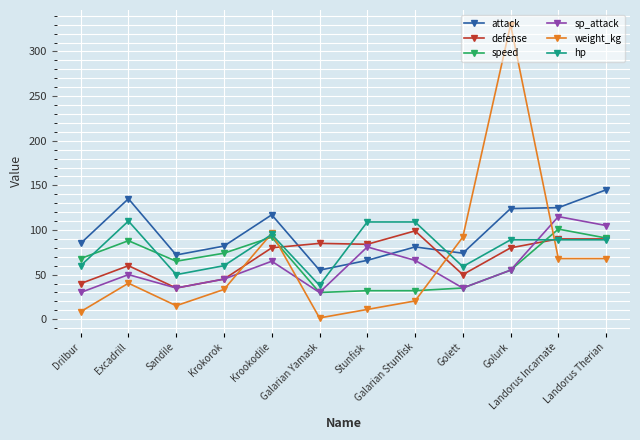

True or false: sp_attack has more than 2 points higher than both neighbors.

True